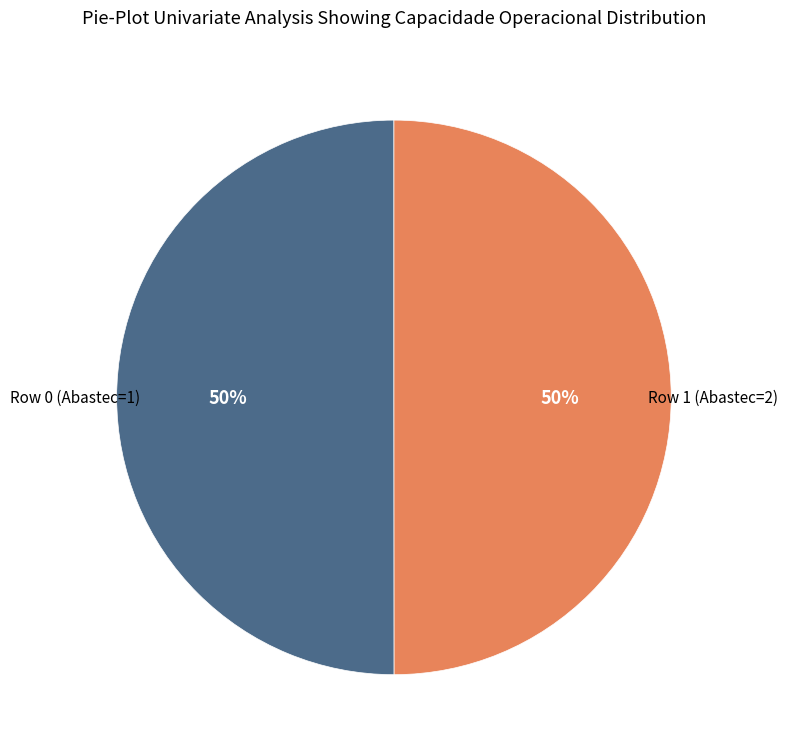

Do Row 1 (Abastec=2) and Row 0 (Abastec=1) together represent more than half of the pie?

Yes